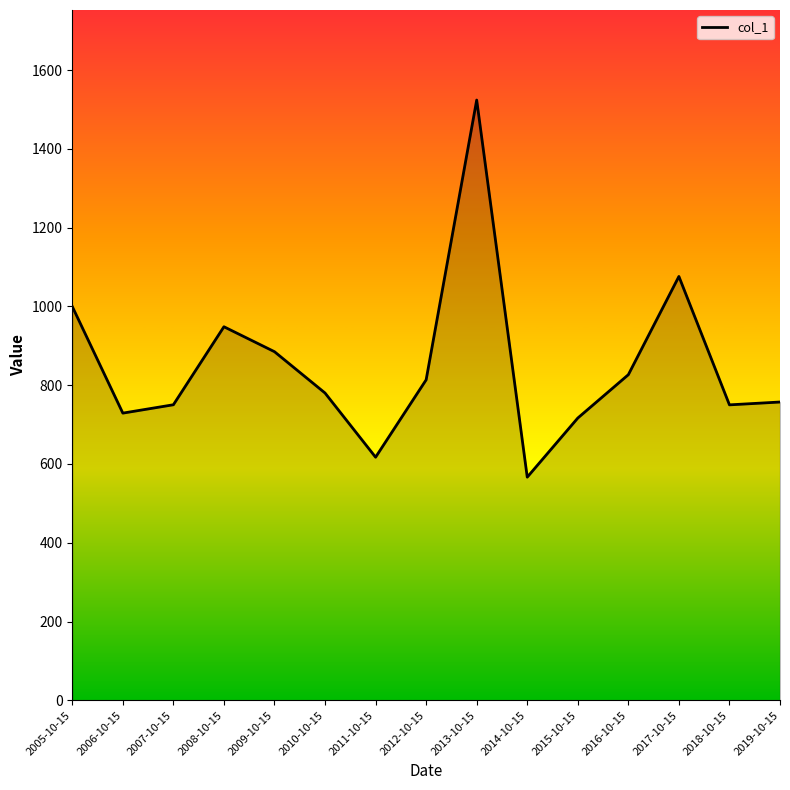

Where is the first local maximum?

2008-10-15